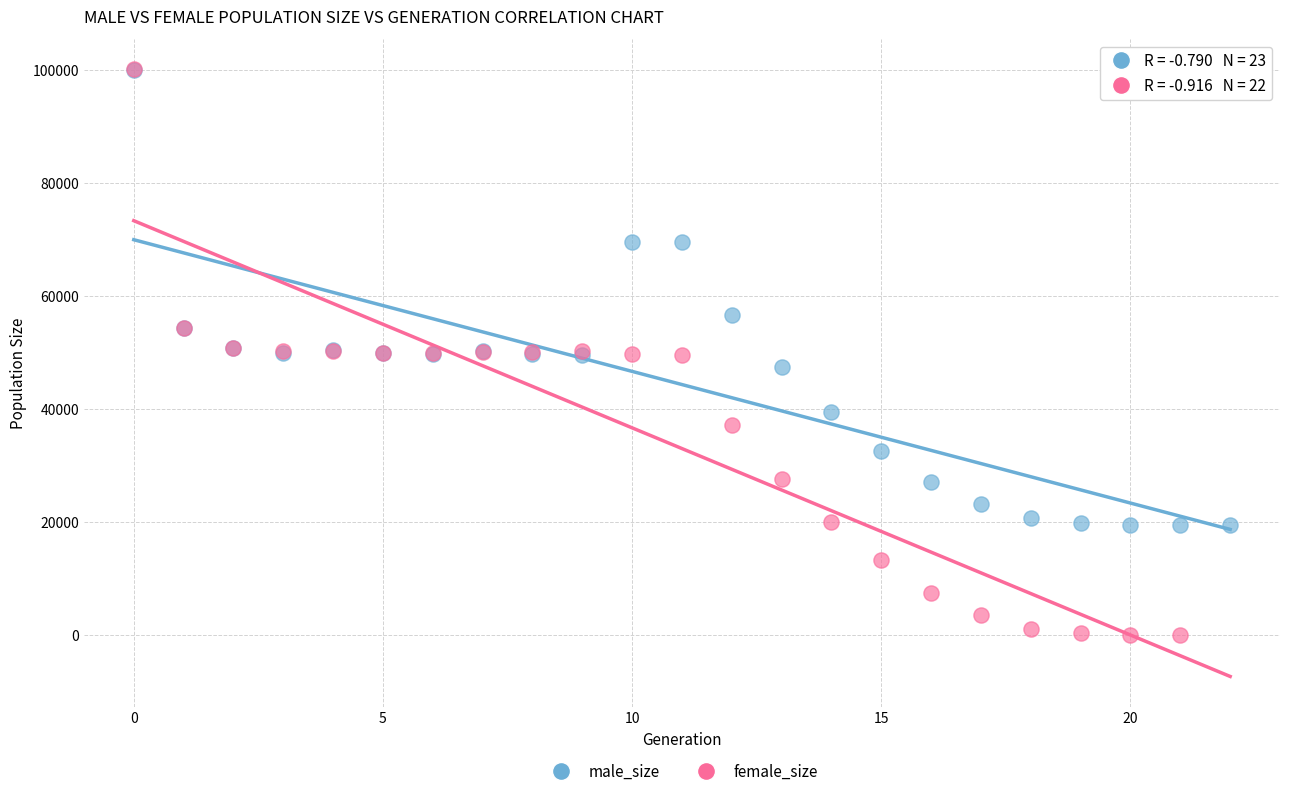

Which series has the largest Y range (max minus min)?

female_size